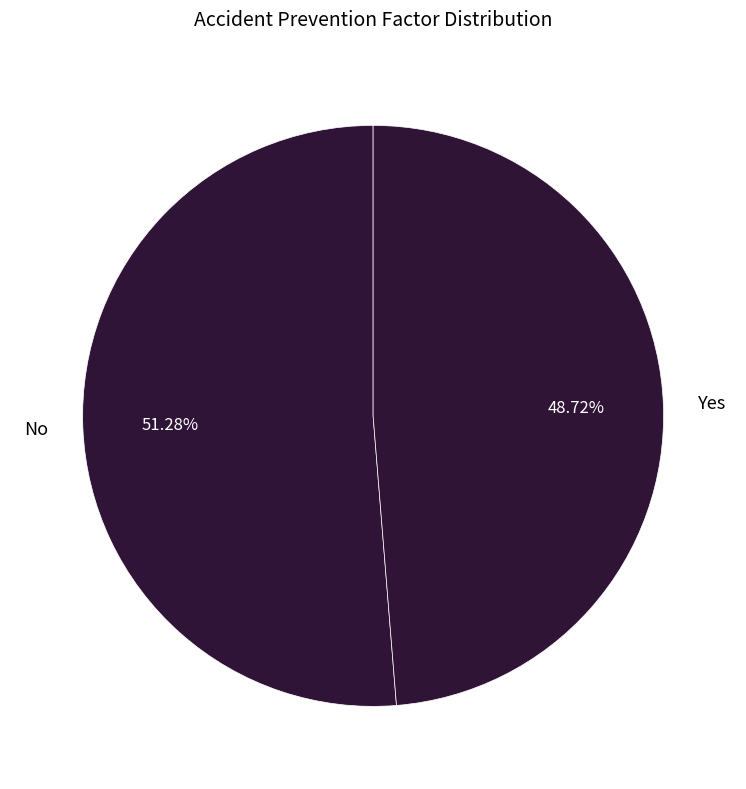

Is there any slice that represents more than half of the pie?

Yes